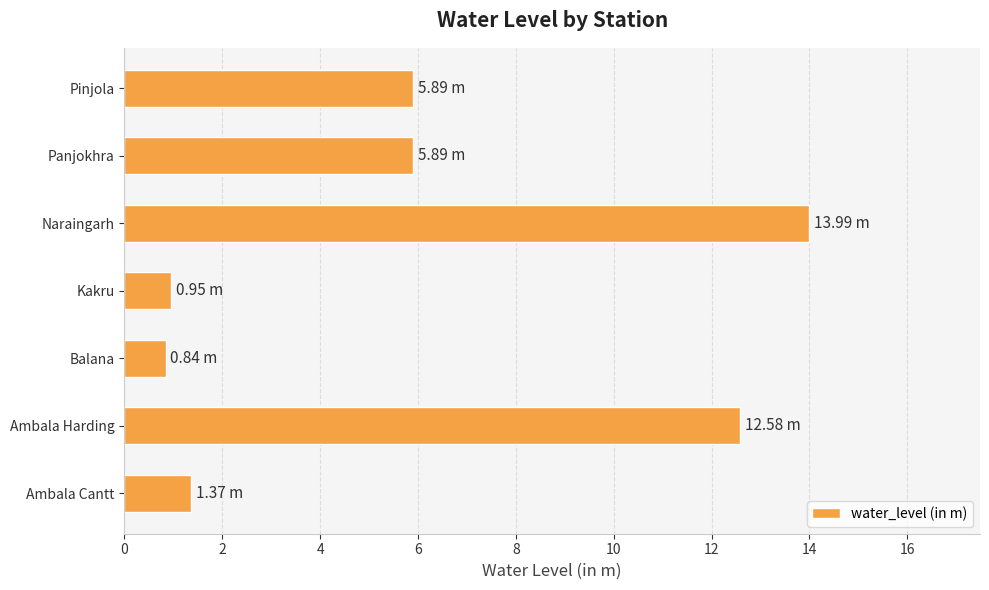

What is the difference between the second highest and minimum values?

11.7